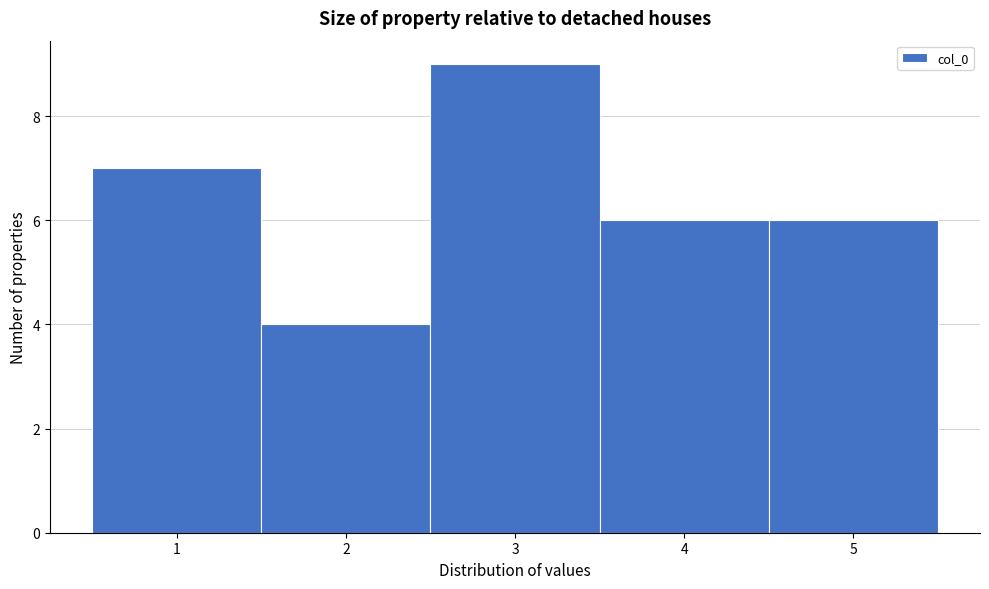

How tall is the bar that spans 0.5 to 1.5 on the x-axis? The values are not printed on the chart, so give them approximately, as read against the axis.

7